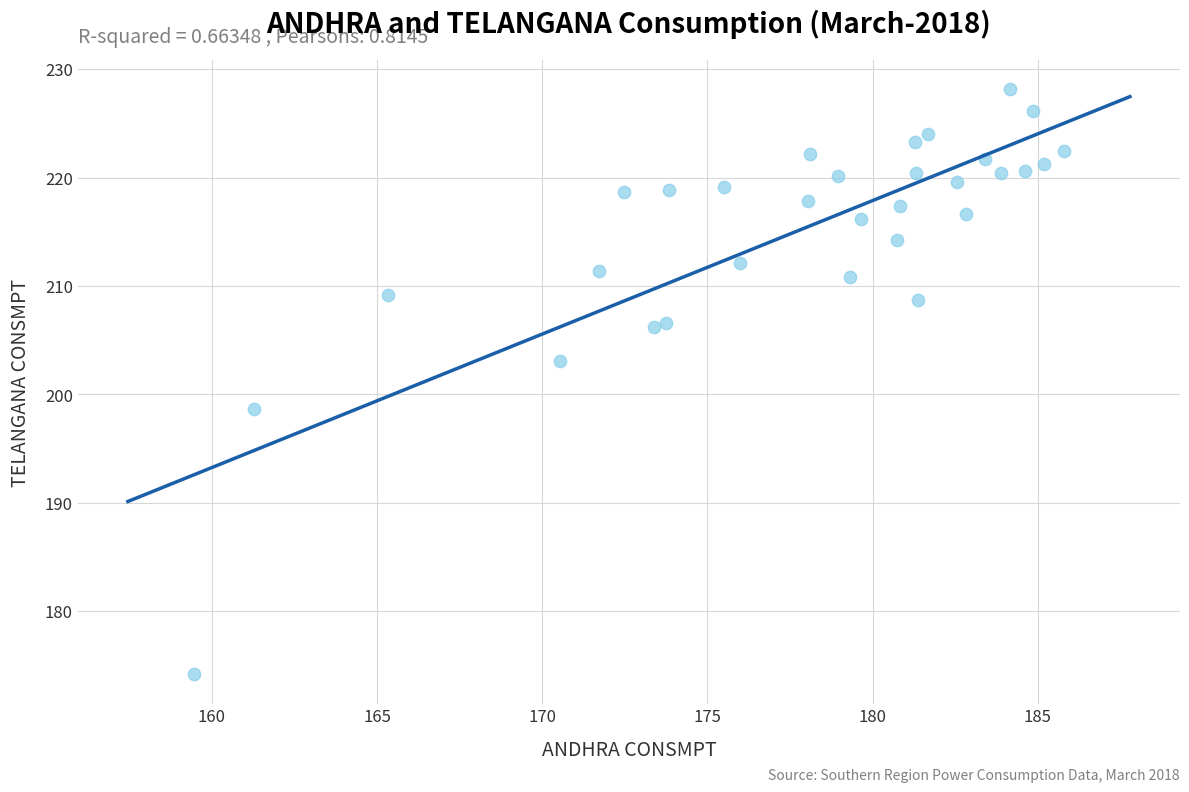

What is the range of Y values (max minus min)?

54.0